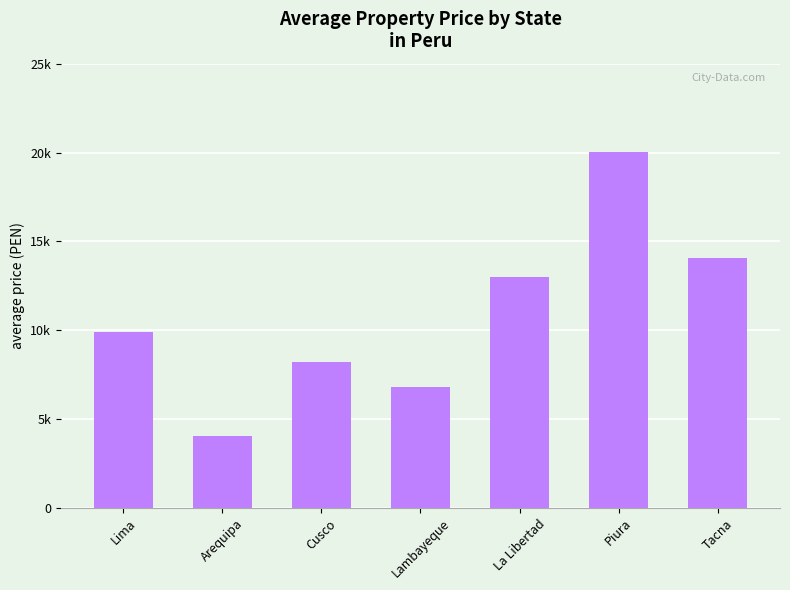

Does the chart contain any negative values?

No